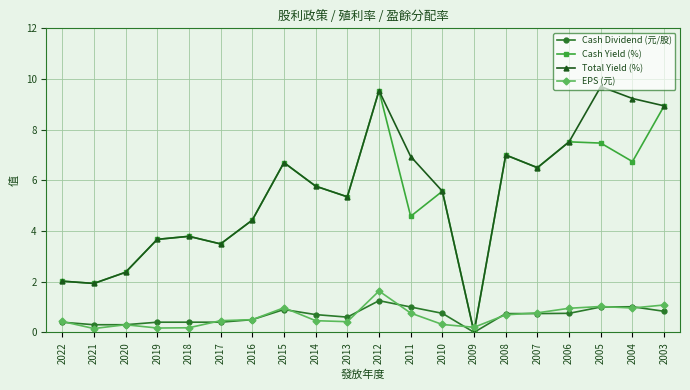

What is the spread (max minus min) of values at 2006?

6.8